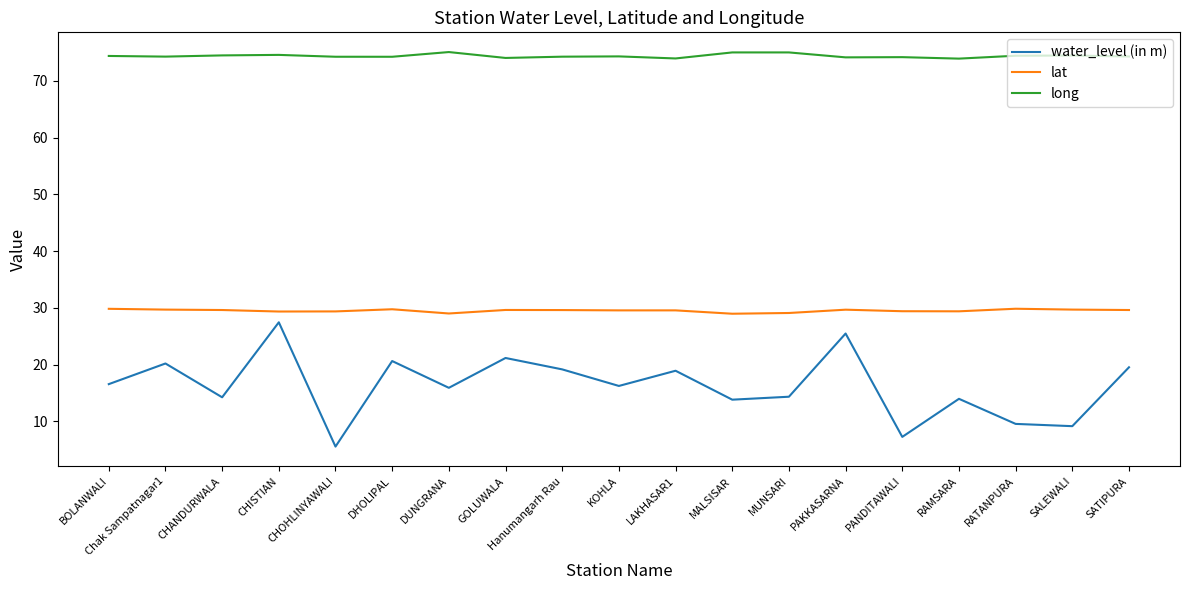

At how many categories does at least one series exceed 30?

19